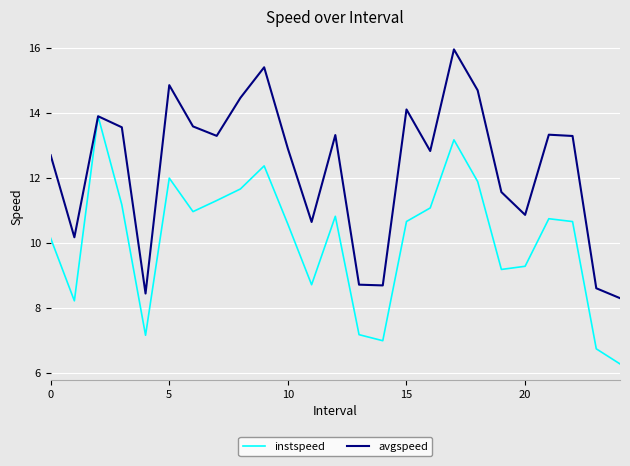

Which series has the largest total across all categories?

avgspeed